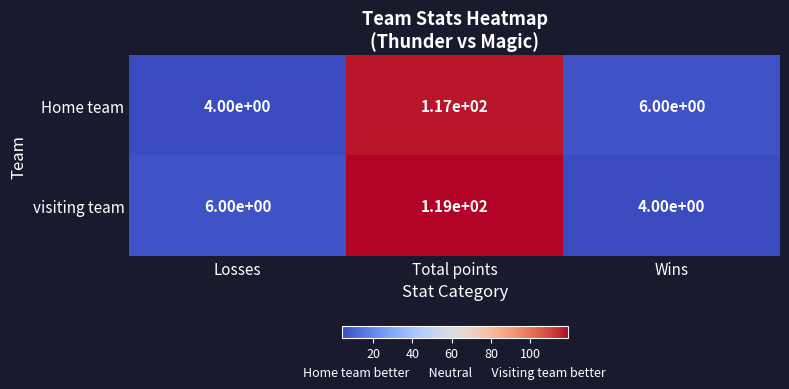

At how many categories does at least one series exceed 24?

1